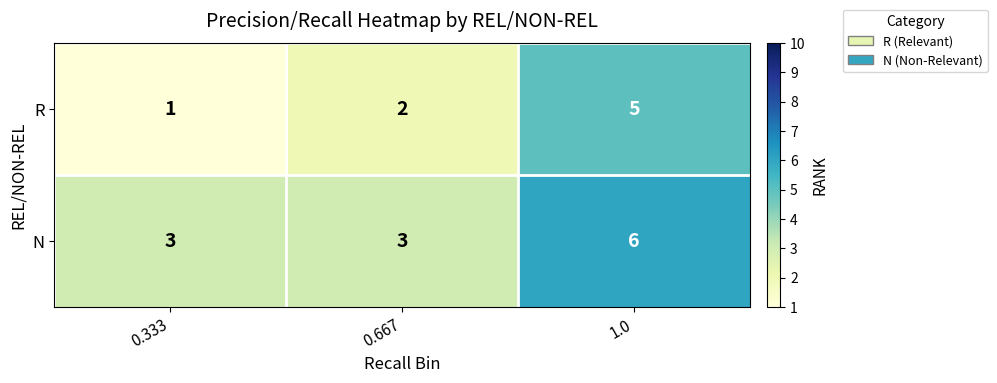

True or false: R has a value of 1 at 0.333.

True